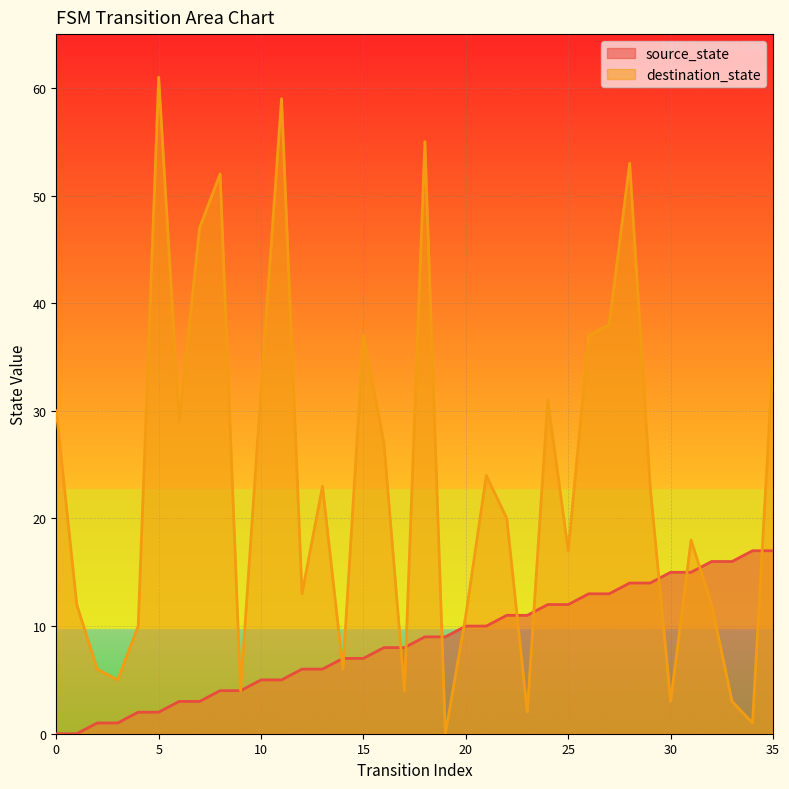

What is the sum of the destination_state values at 23 and 3?

7